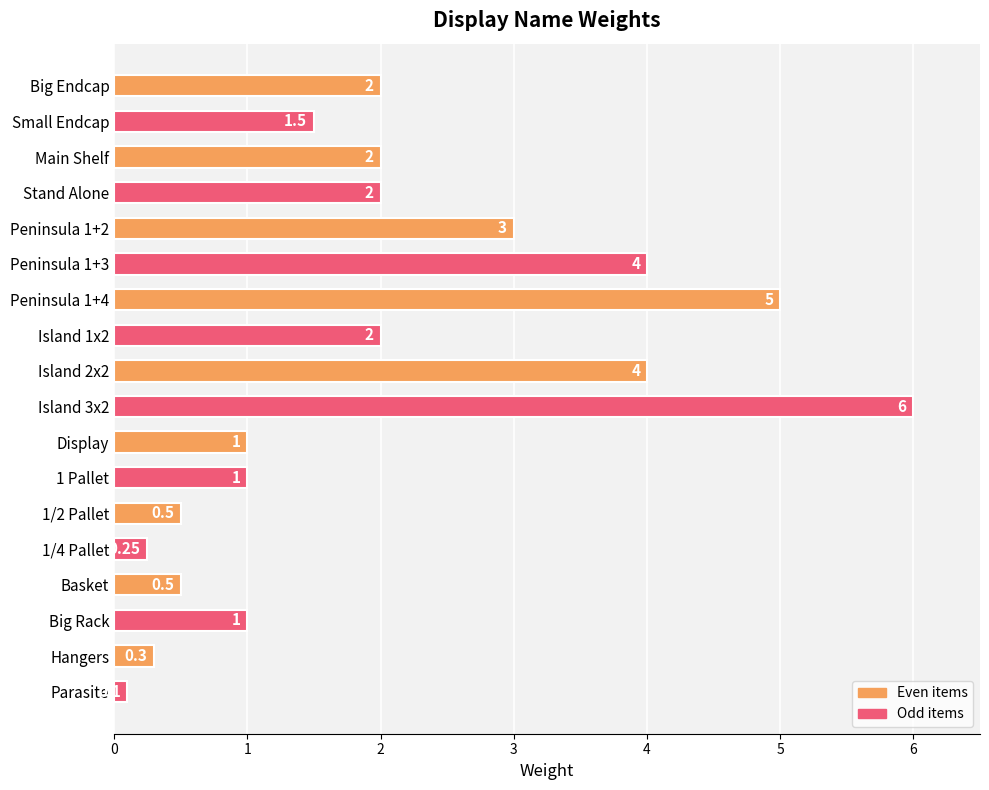

Which category has the lowest value across all series?

Parasite